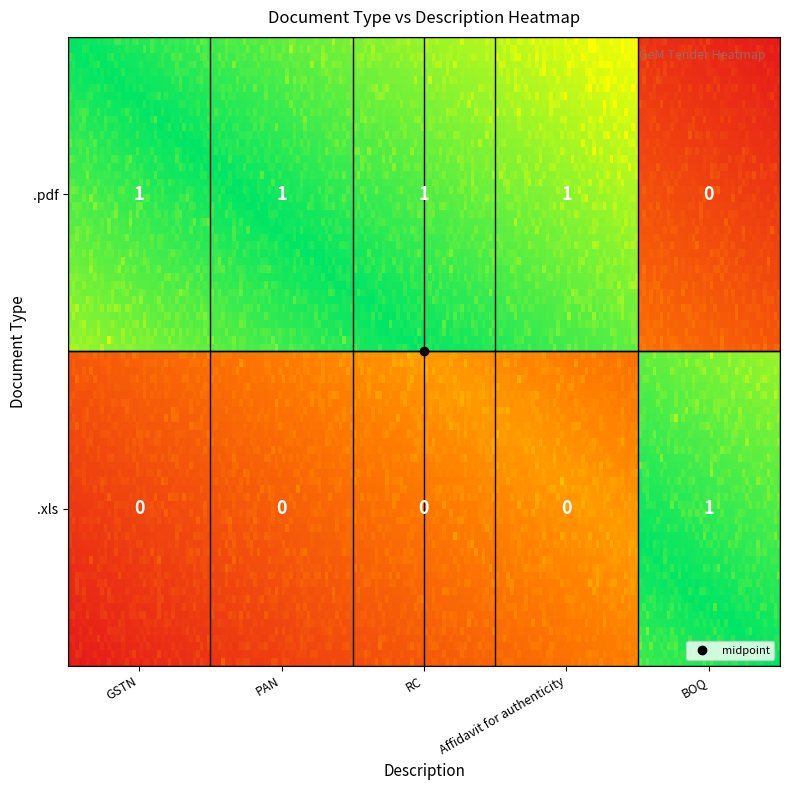

What is the difference between the highest and lowest values at 4?

1